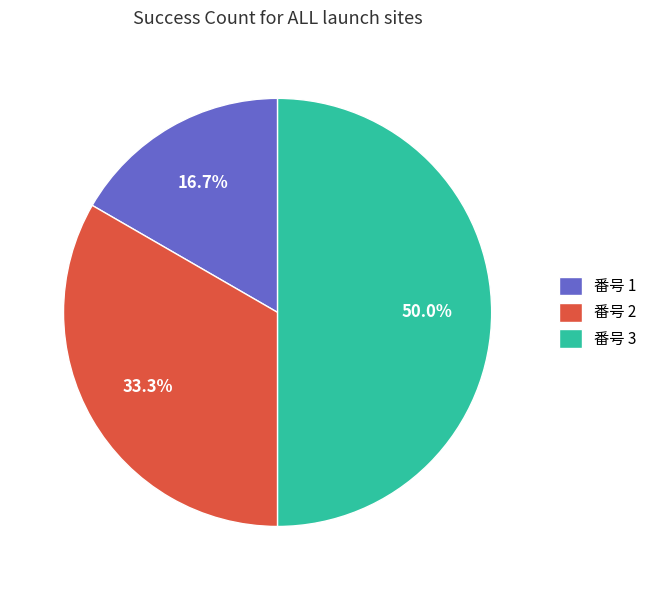

What is the largest slice in the pie chart?

番号 3